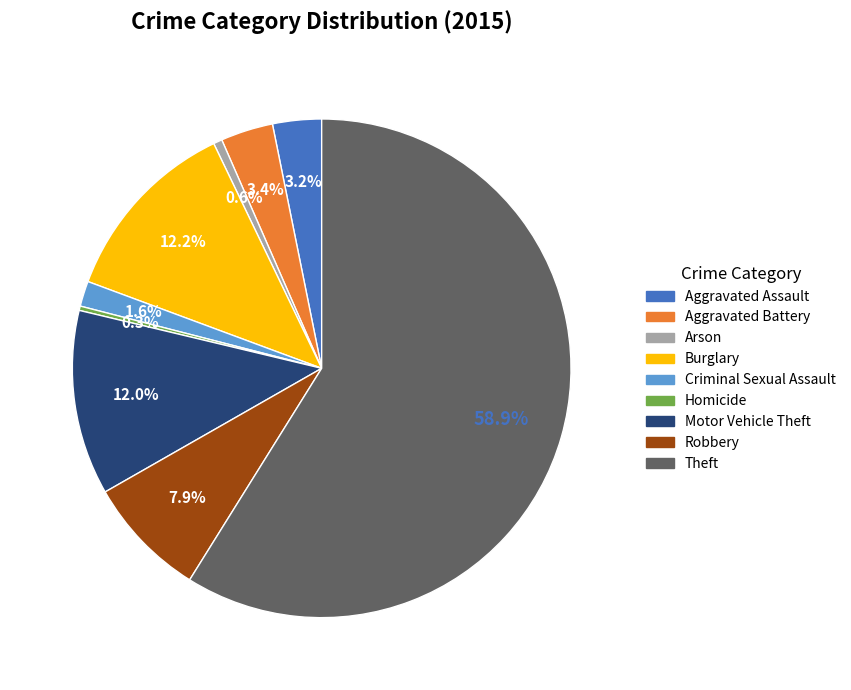

To the nearest percent, what is the combined percentage of Arson and Robbery?

8%